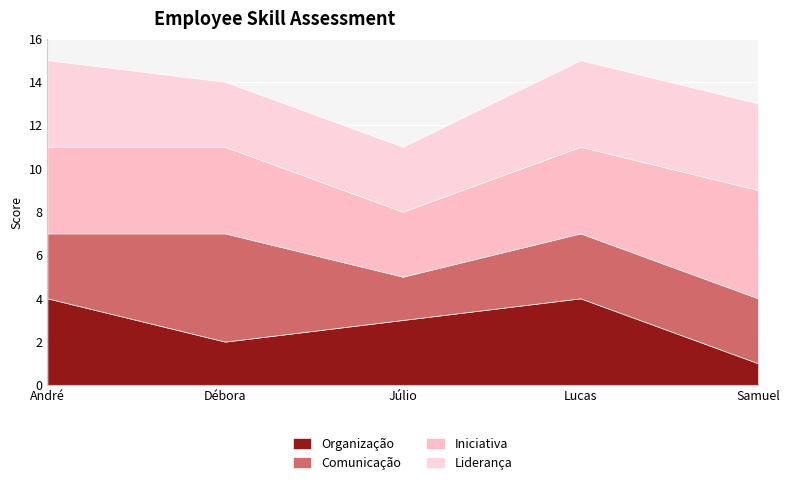

Which series has the widest spread of values?

Organização